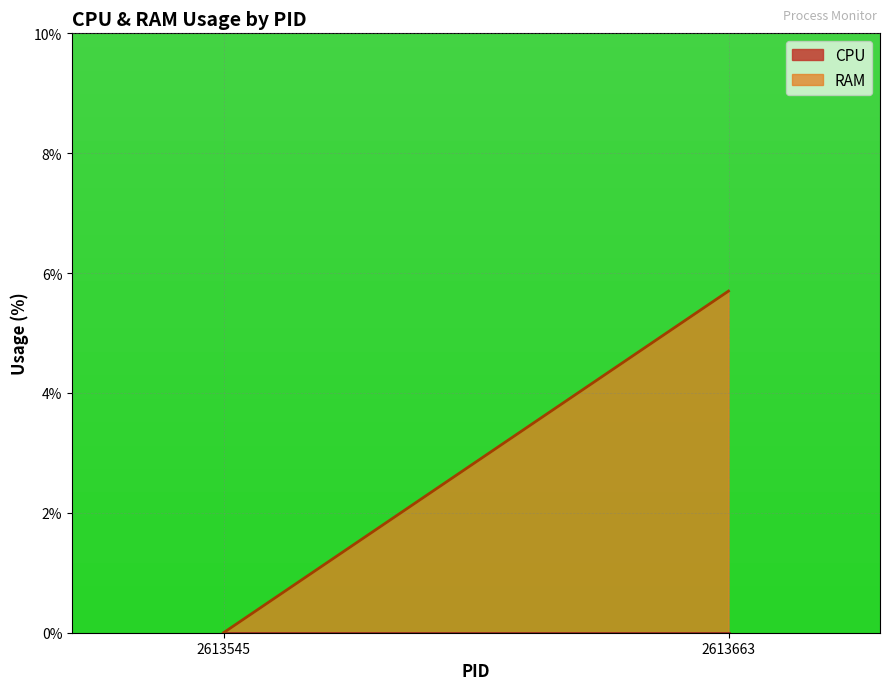

True or false: RAM and CPU cross at least once.

False